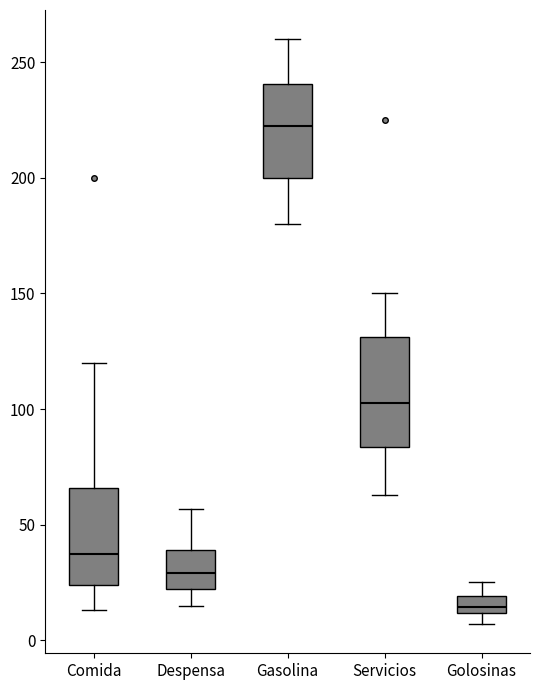

Reading left to right, read every box against the y-axis: the position of its median line, the range the box covers, and the ends of its whiskers. The values are not printed on the chart, so give them approximately, as read against the axis.

Comida: median 40, box 25 to 65, whiskers 15 to 120
Despensa: median 30, box 20 to 40, whiskers 15 to 55
Gasolina: median 225, box 200 to 240, whiskers 180 to 260
Servicios: median 105, box 85 to 130, whiskers 65 to 150
Golosinas: median 15, box 10 to 20, whiskers 5 to 25